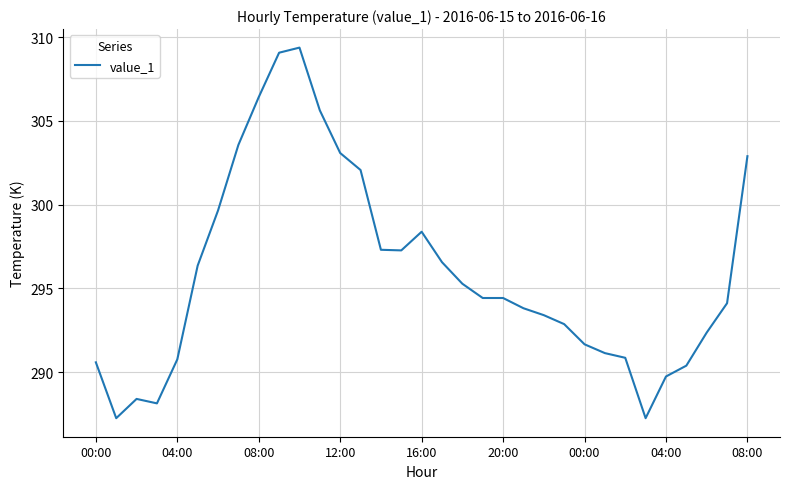

Does the chart have visible grid lines?

Yes